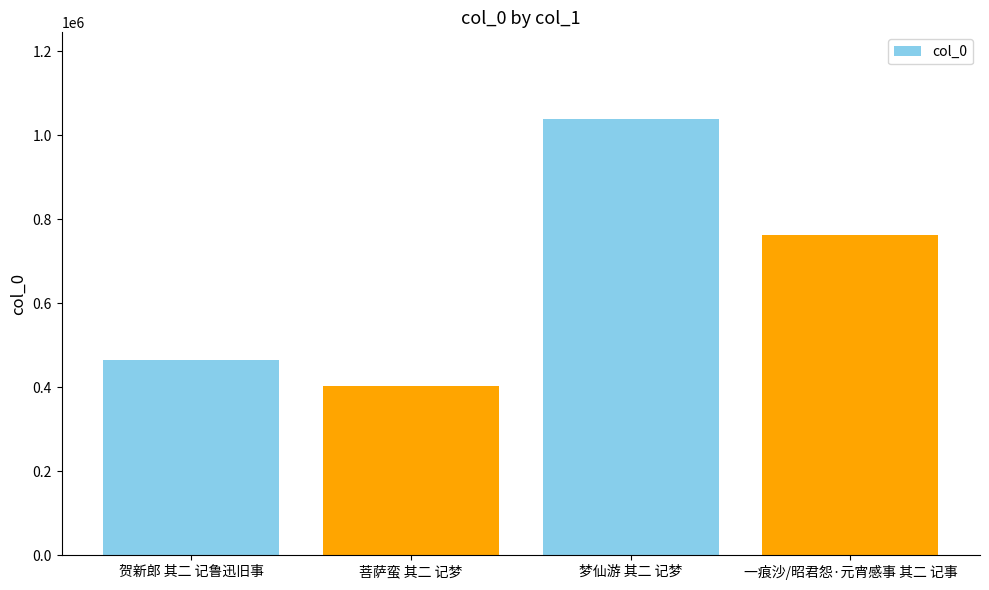

Reading left to right, list all the values displayed in this chart.

贺新郎 其二 记鲁迅旧事=464694	菩萨蛮 其二 记梦=403723	梦仙游 其二 记梦=1037189	一痕沙/昭君怨·元宵感事 其二 记事=763111